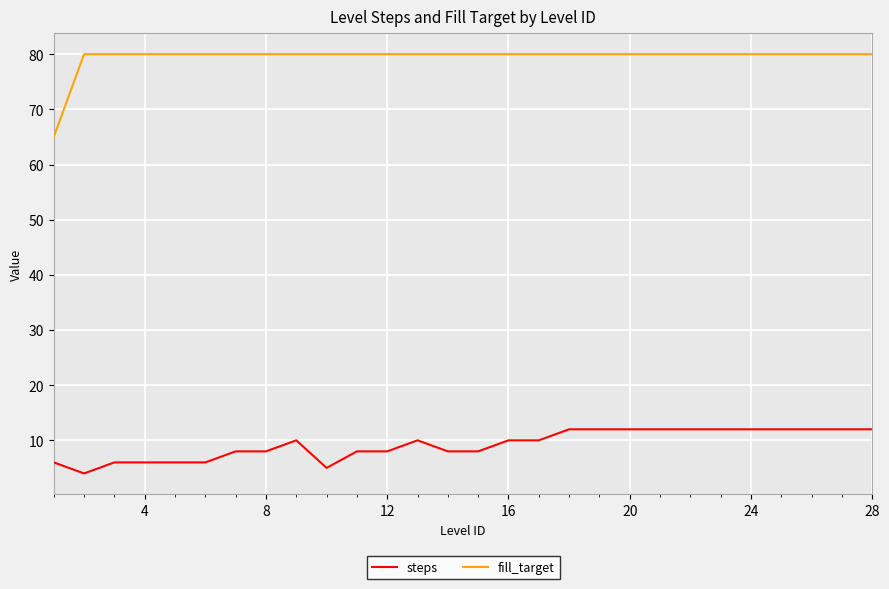

Which series has the largest total across all categories?

fill_target